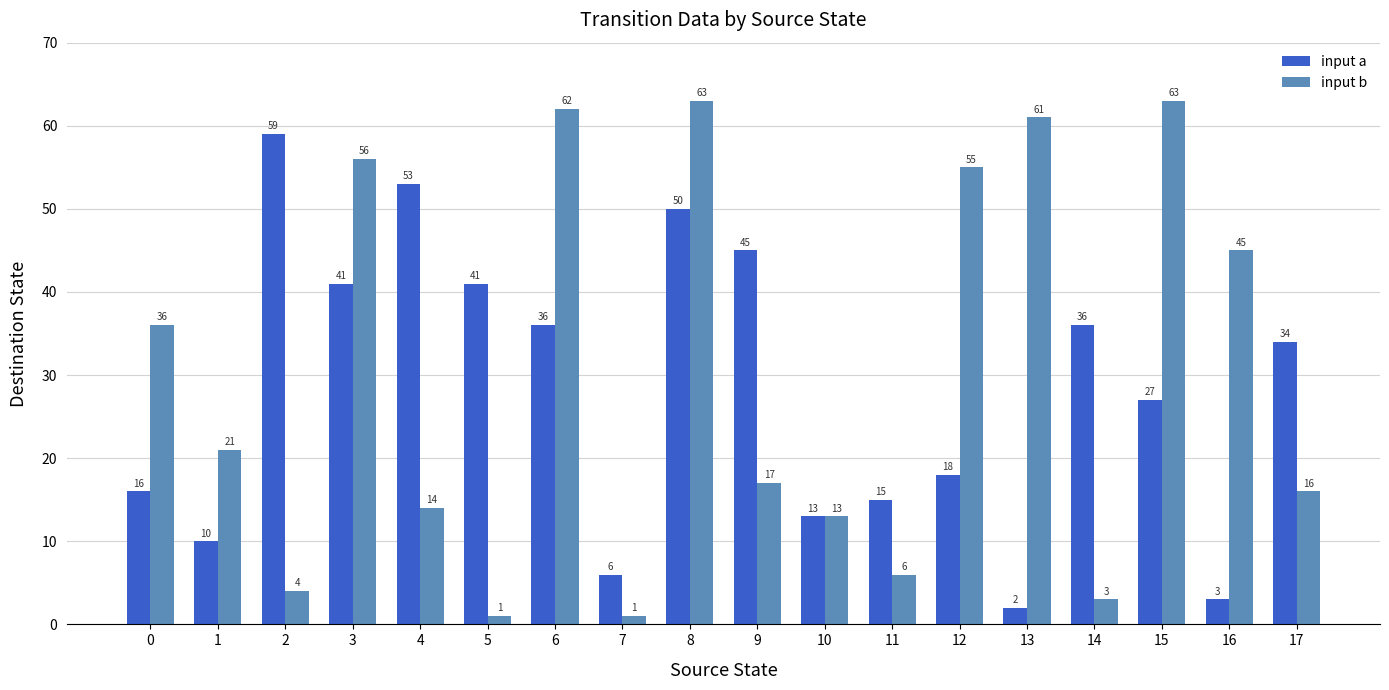

What is the minimum value shown in the chart?

1